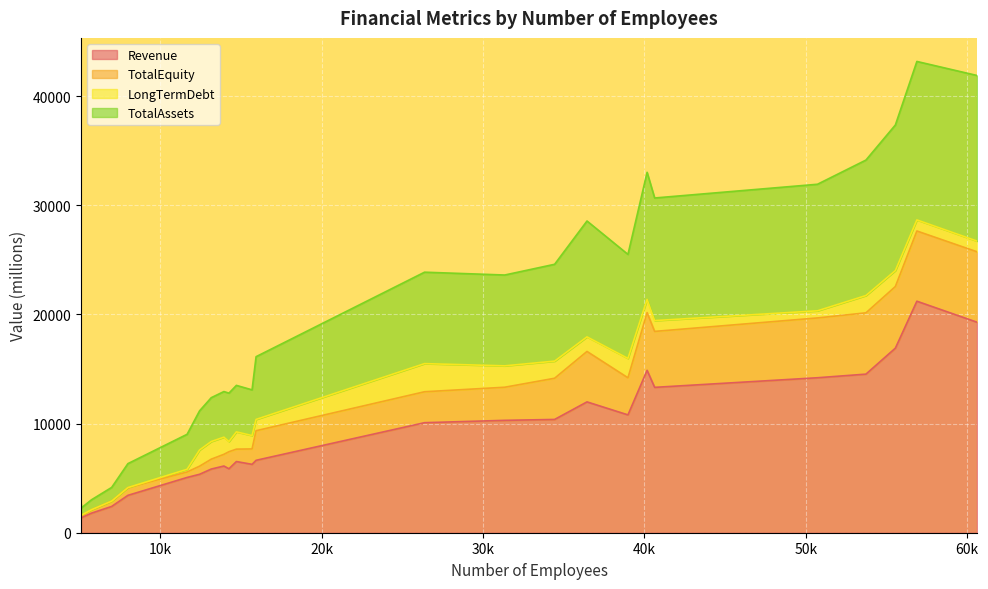

True or false: Revenue has a value of 1634.3 at 5096.

True